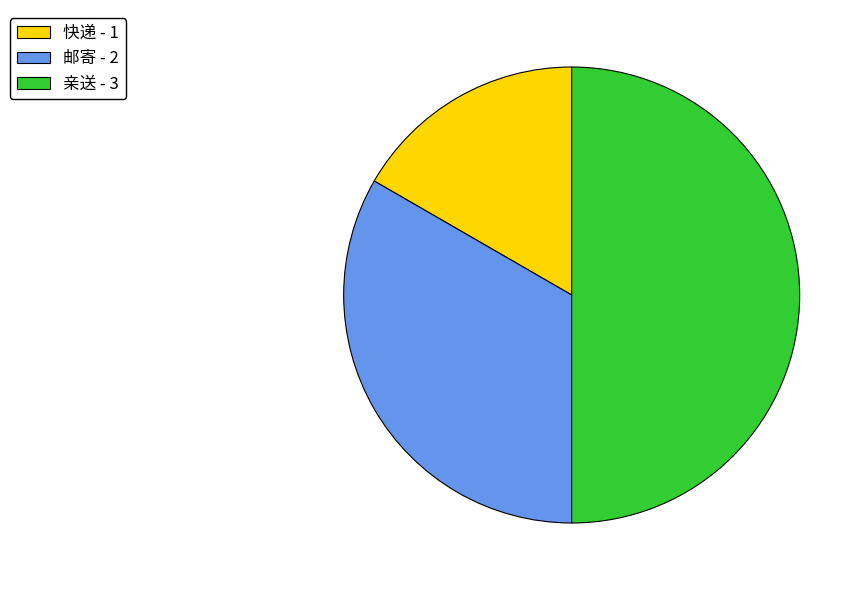

Which category has the smallest portion of the pie?

快递